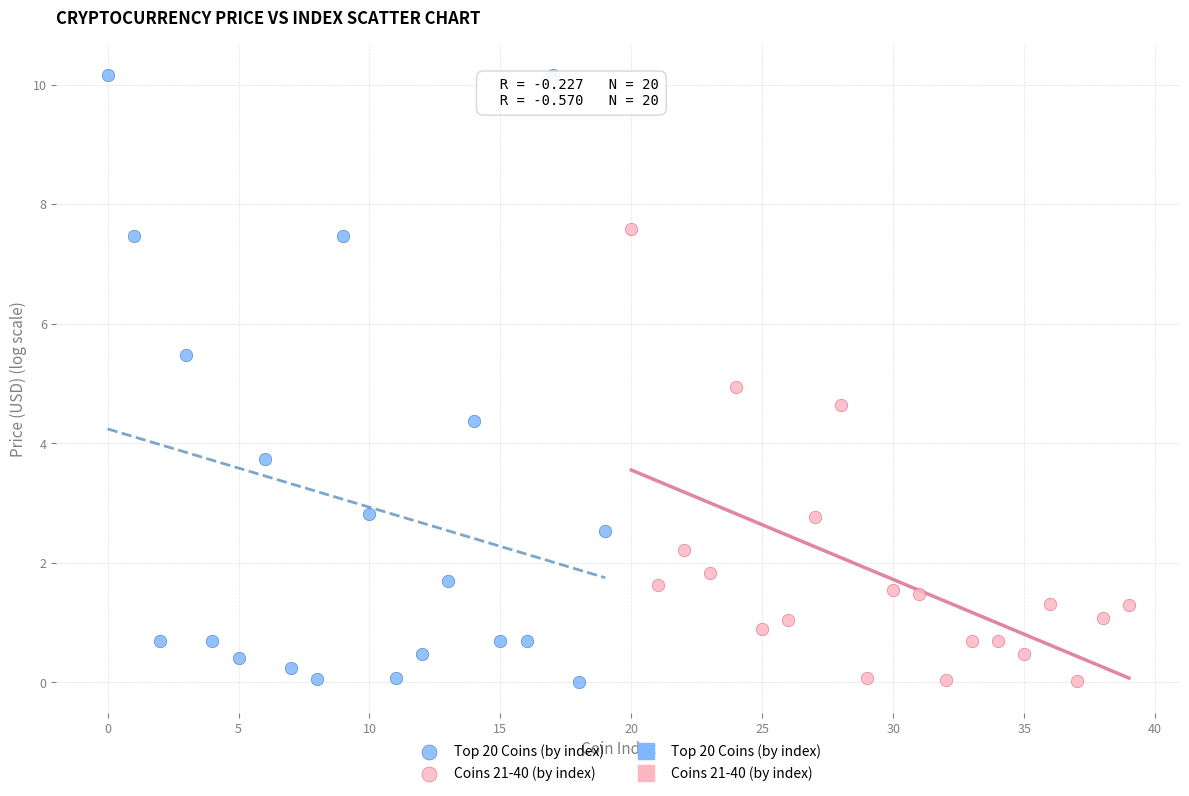

Which series reaches the maximum Y coordinate?

Top 20 Coins (by index)